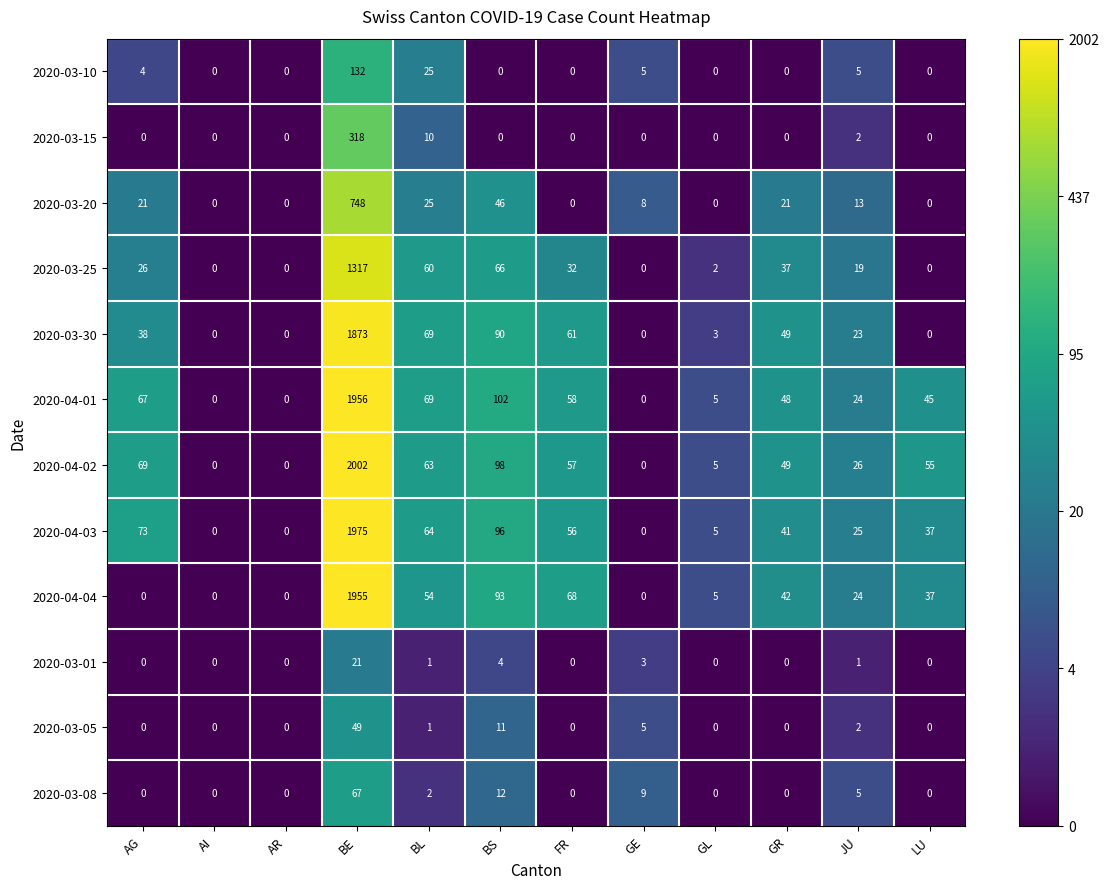

How many categories are shown in the chart?

12